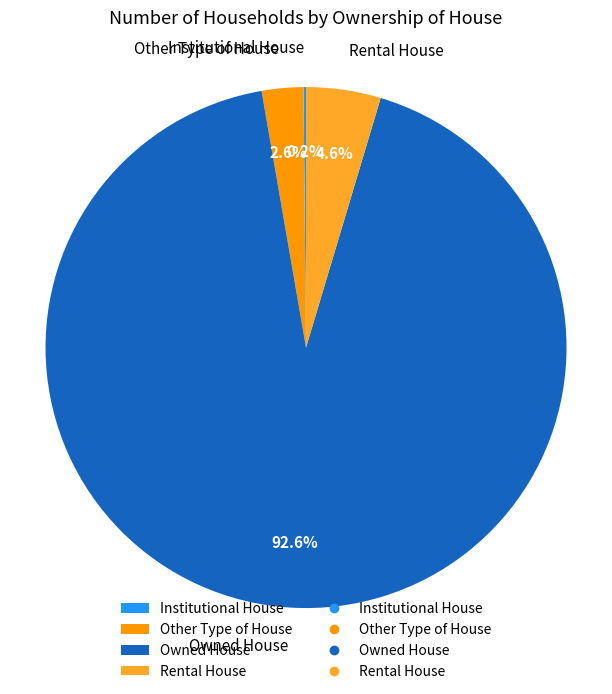

Combined, do Other Type of House and Owned House account for over 50%?

Yes